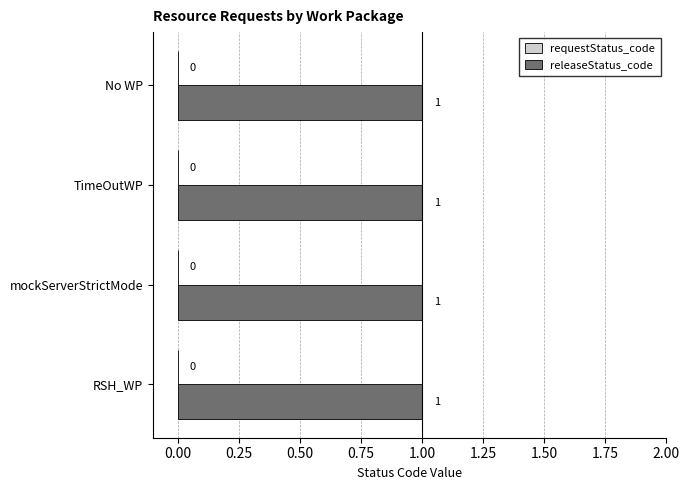

What is the difference between the highest and lowest values at RSH_WP?

1